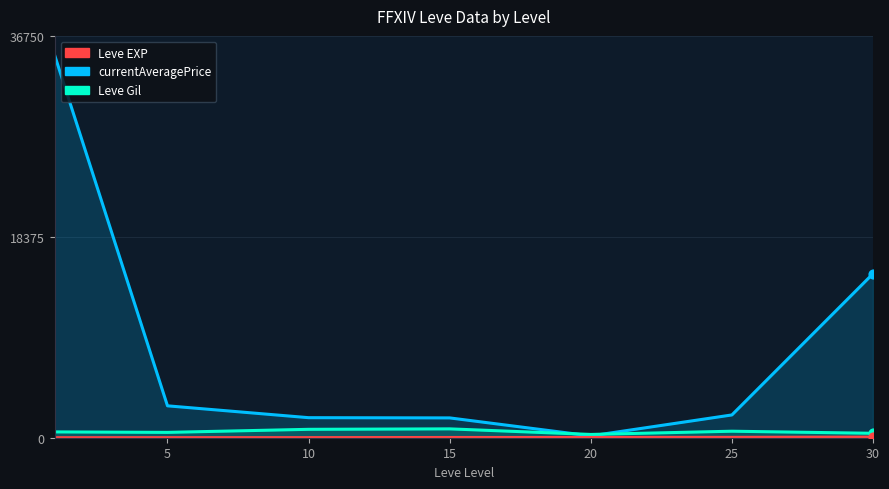

What are all the series names shown in the legend?

currentAveragePrice, Leve Gil, Leve EXP